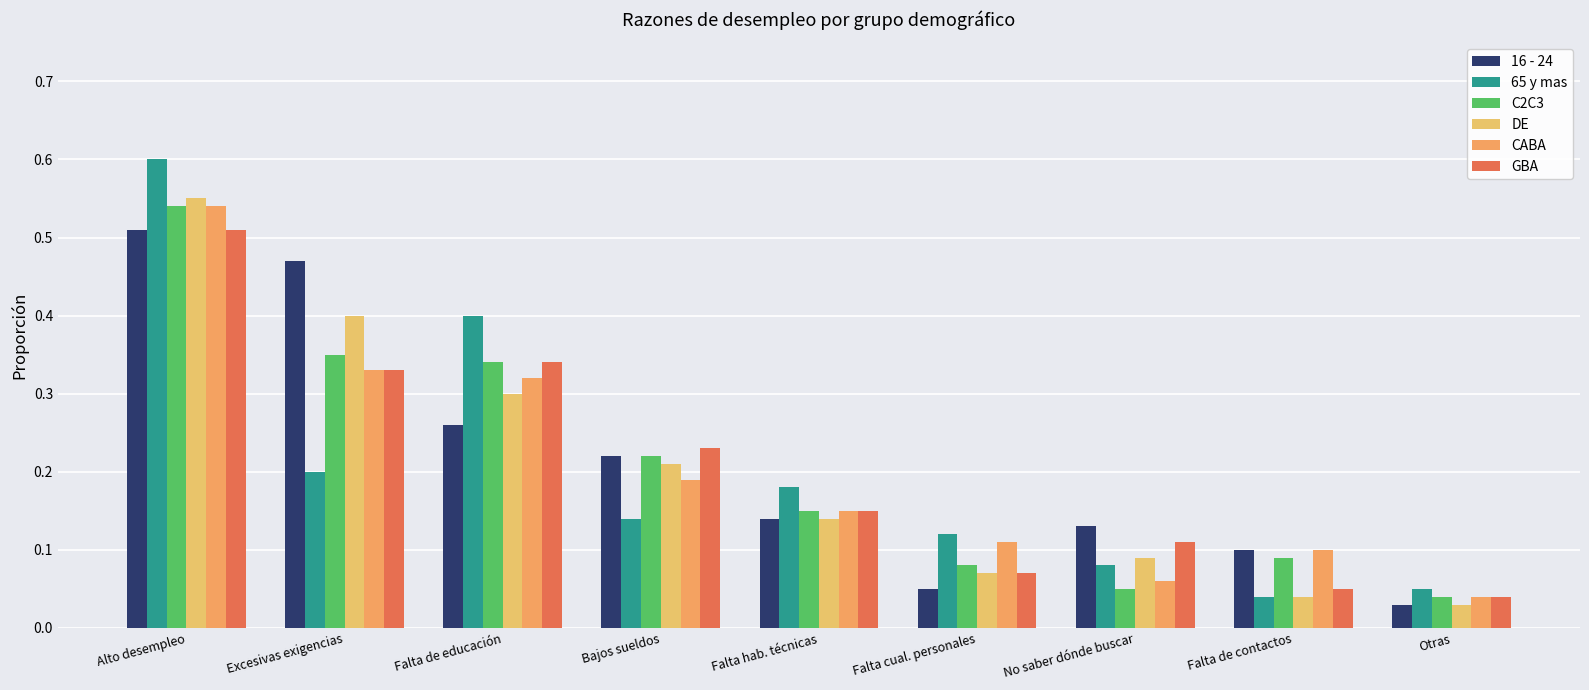

What position from the right is Excesivas exigencias?

8